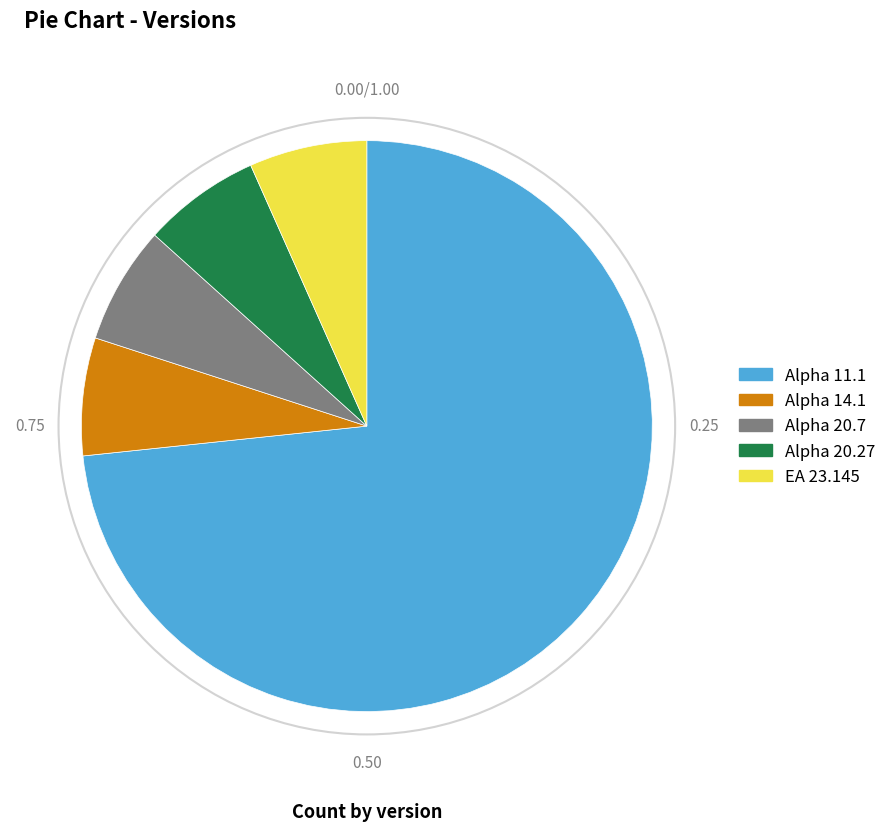

Approximately how many times larger is the value at Alpha 20.27 compared to Alpha 20.7?

1.0